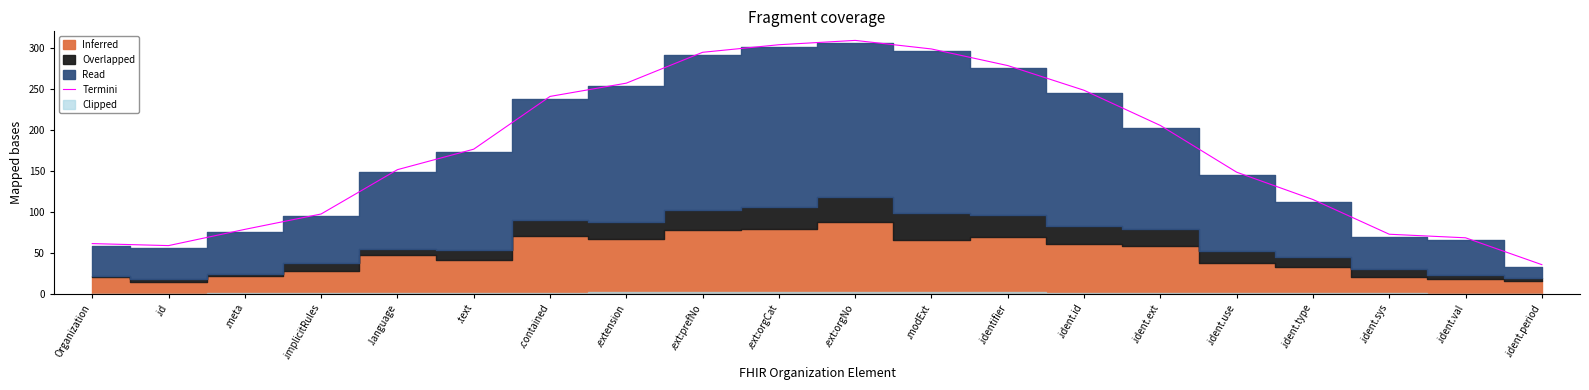

True or false: the data shows 58.7 at .id.

True